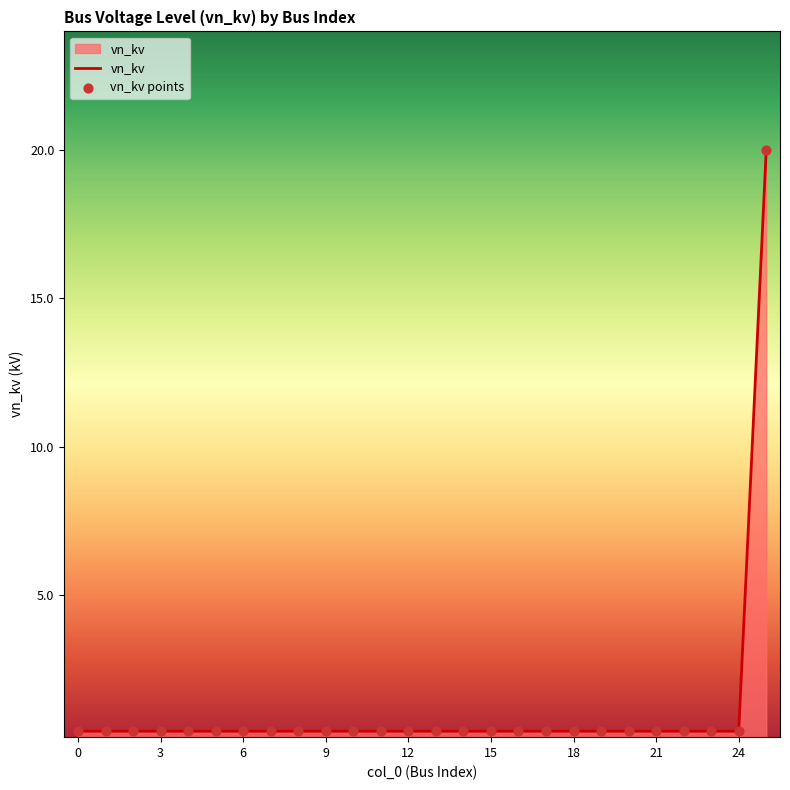

What is the difference between the maximum and minimum values?

19.6